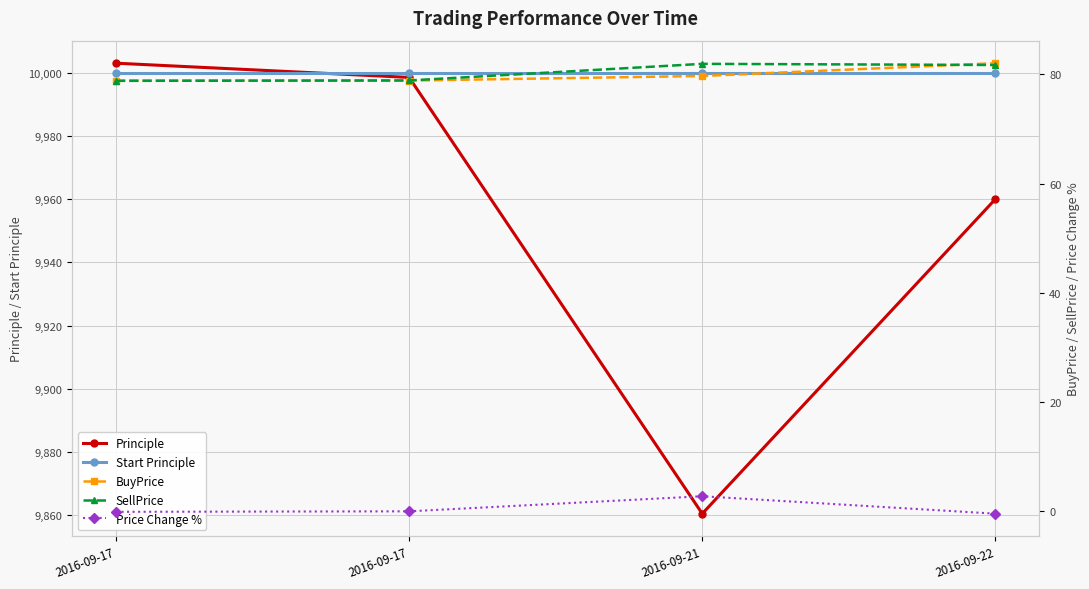

At which label does Principle first exceed 9998?

2016-09-17